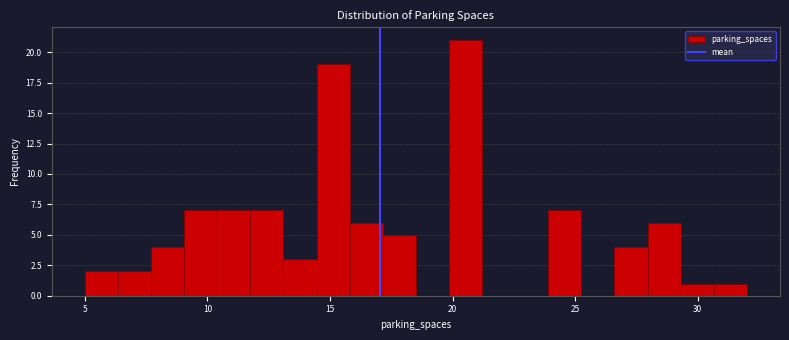

Read against the x-axis, roughly where is the centre of the tallest bar?

20.5